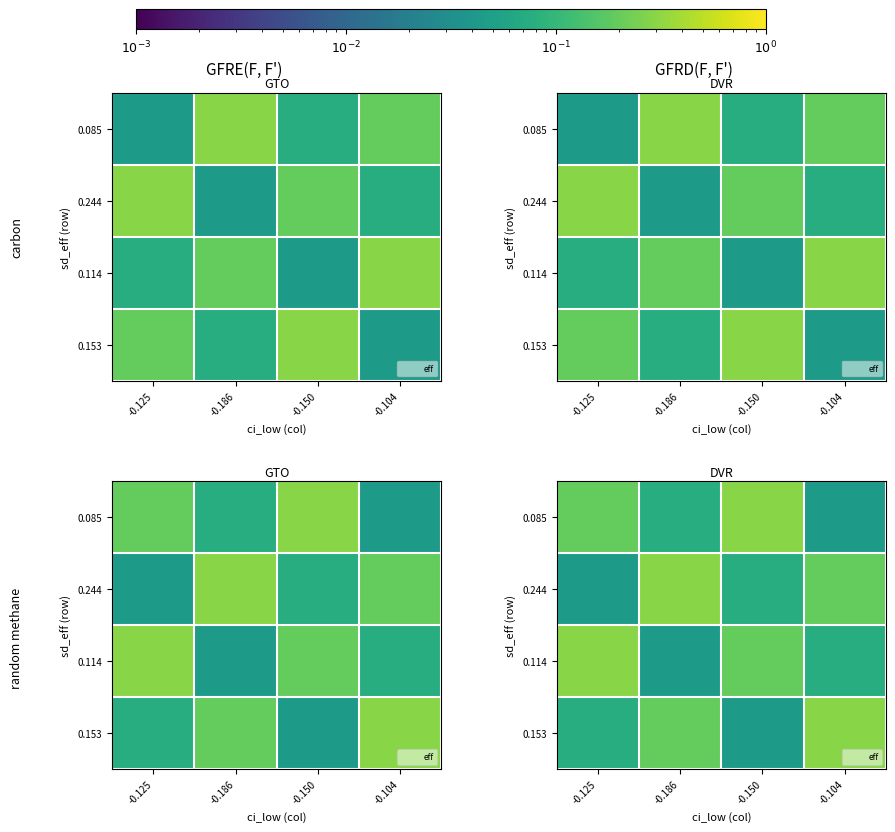

Is it true that 0.114 equals 0.2 at -0.125?

False